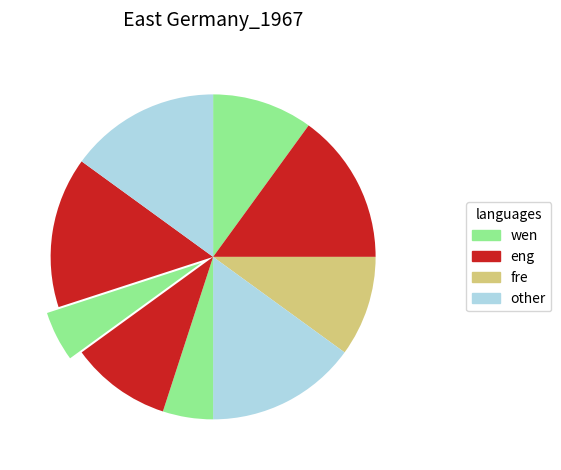

Rank the categories by value from highest to lowest.

2, 4, 8, 9, 1, 3, 6, 5, 7